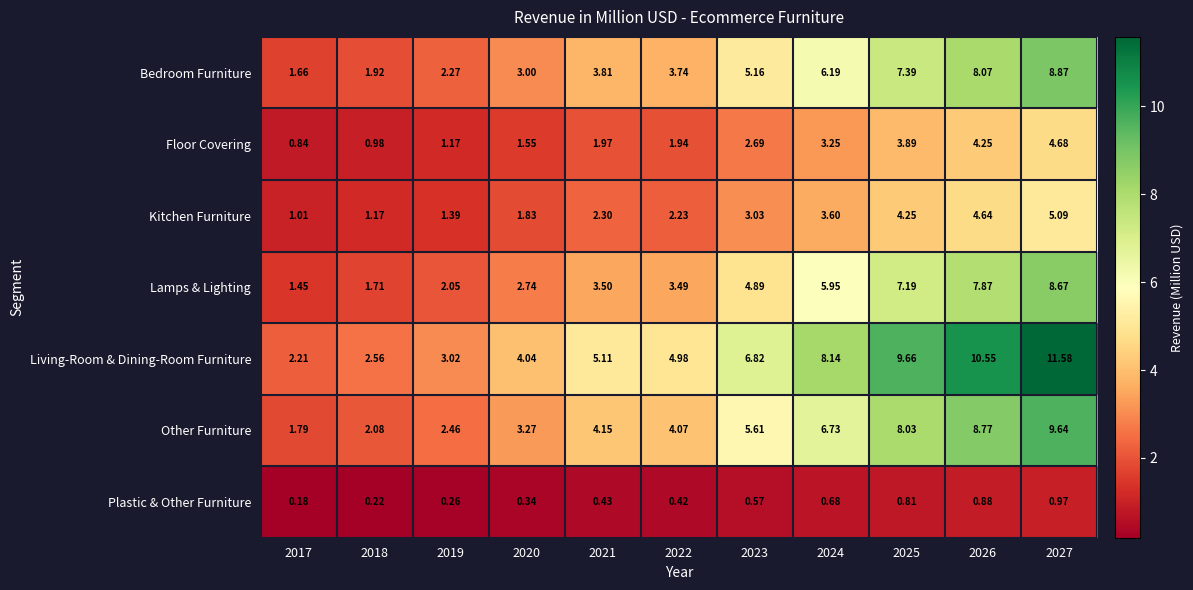

Which series has the widest spread of values?

Living-Room & Dining-Room Furniture